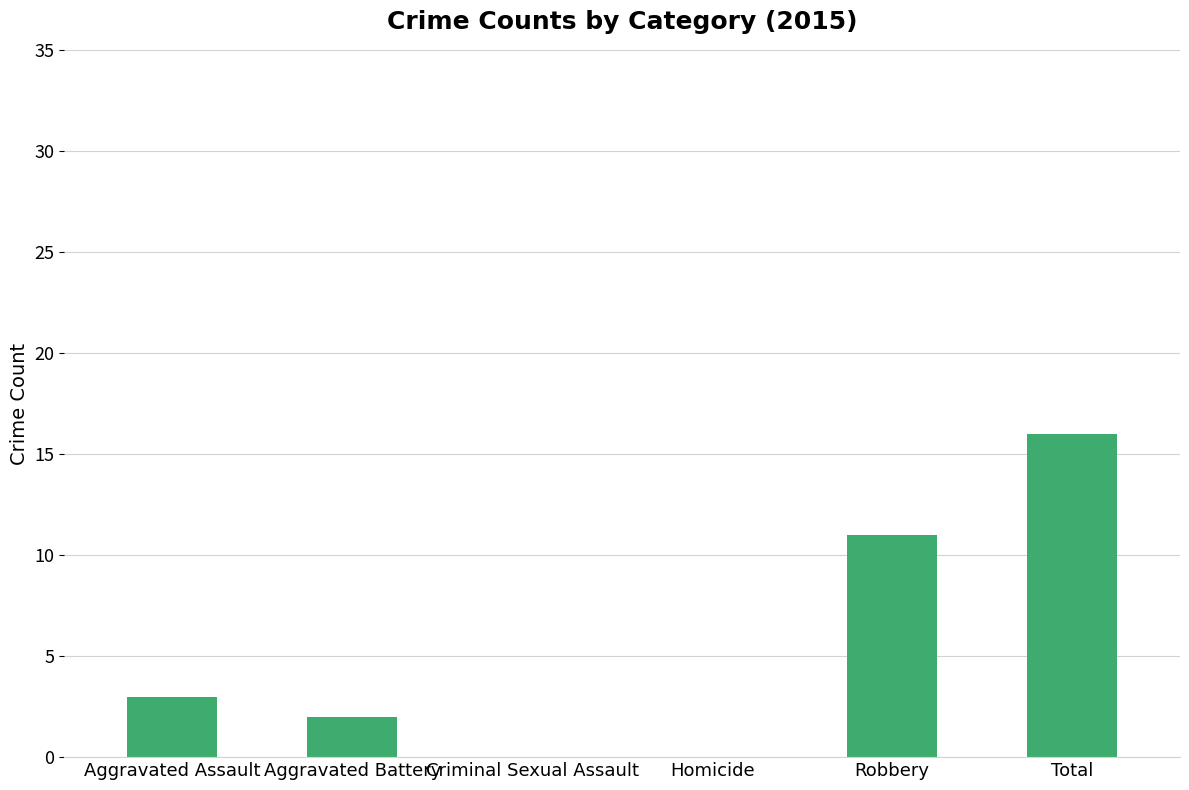

Reading right to left, what are all the values shown in this chart?

Total=16	Robbery=11	Homicide=0	Criminal Sexual Assault=0	Aggravated Battery=2	Aggravated Assault=3